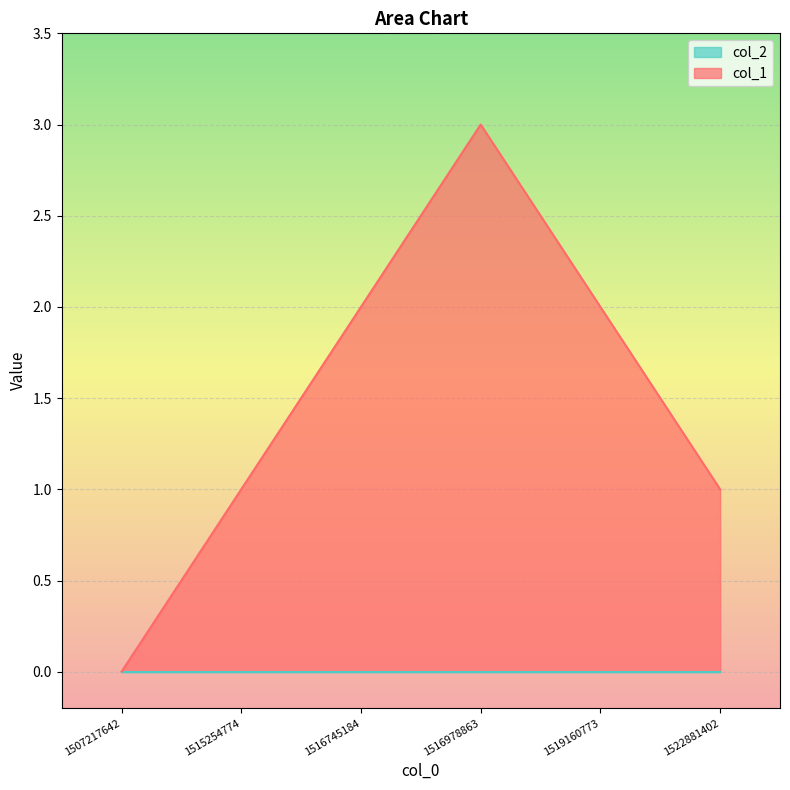

Reading left to right, what are all the values shown in this chart?

0	1	2	3	2	1